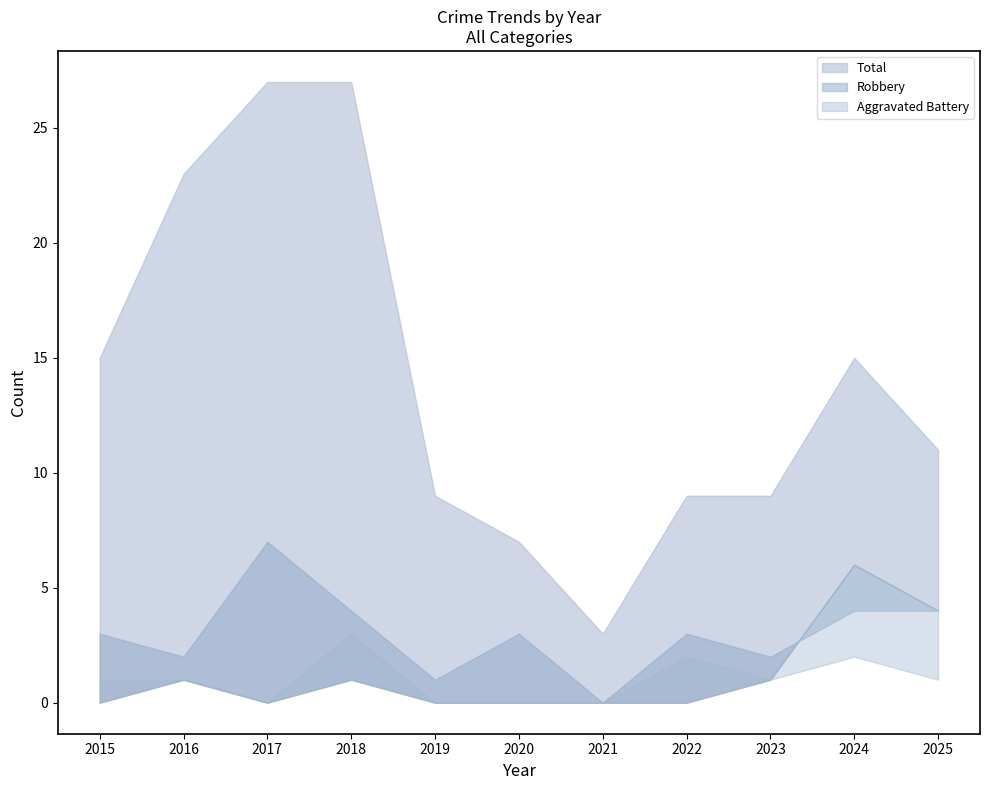

True or false: Aggravated Battery has a value of 3 at 2018.

True